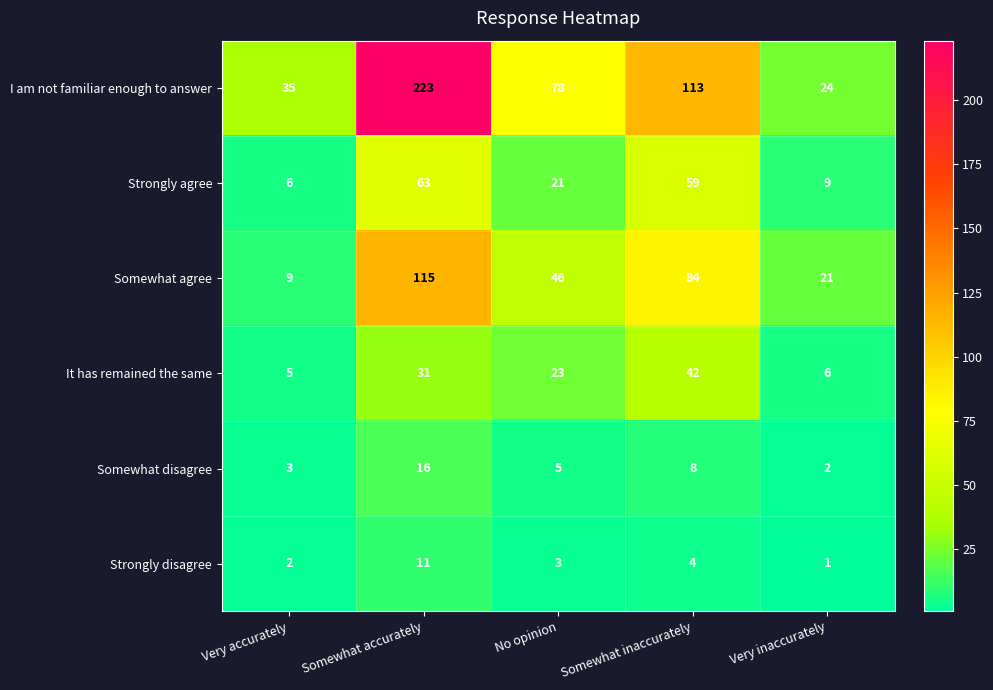

What is the difference between the maximum and minimum values in the It has remained the same series?

37